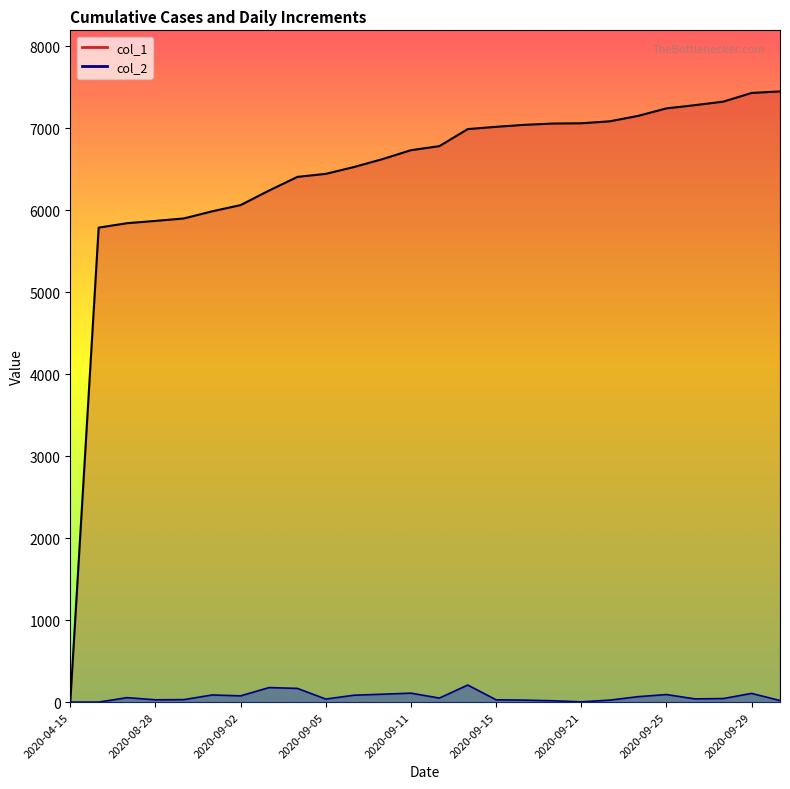

What is the sum of the col_2 values at 2020-10-01 and 2020-09-01?

106